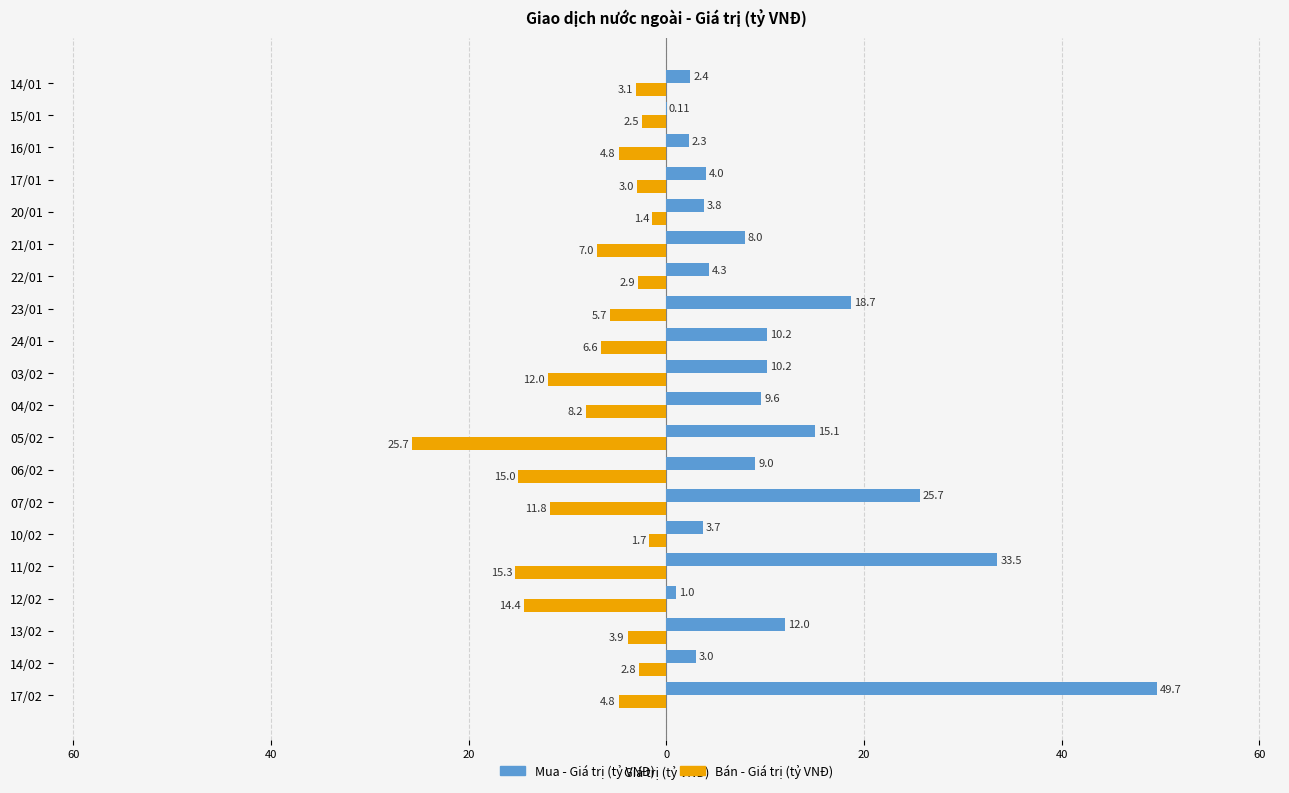

What are all the series names shown in the legend?

Mua - Giá trị (tỷ VNĐ), Bán - Giá trị (tỷ VNĐ)